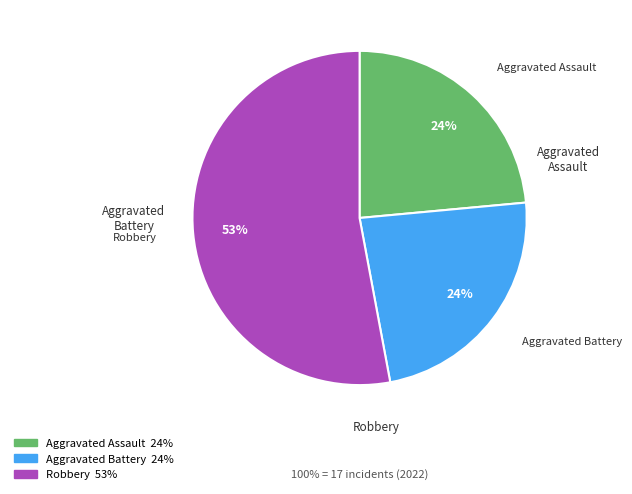

Does any single category account for the majority?

Yes